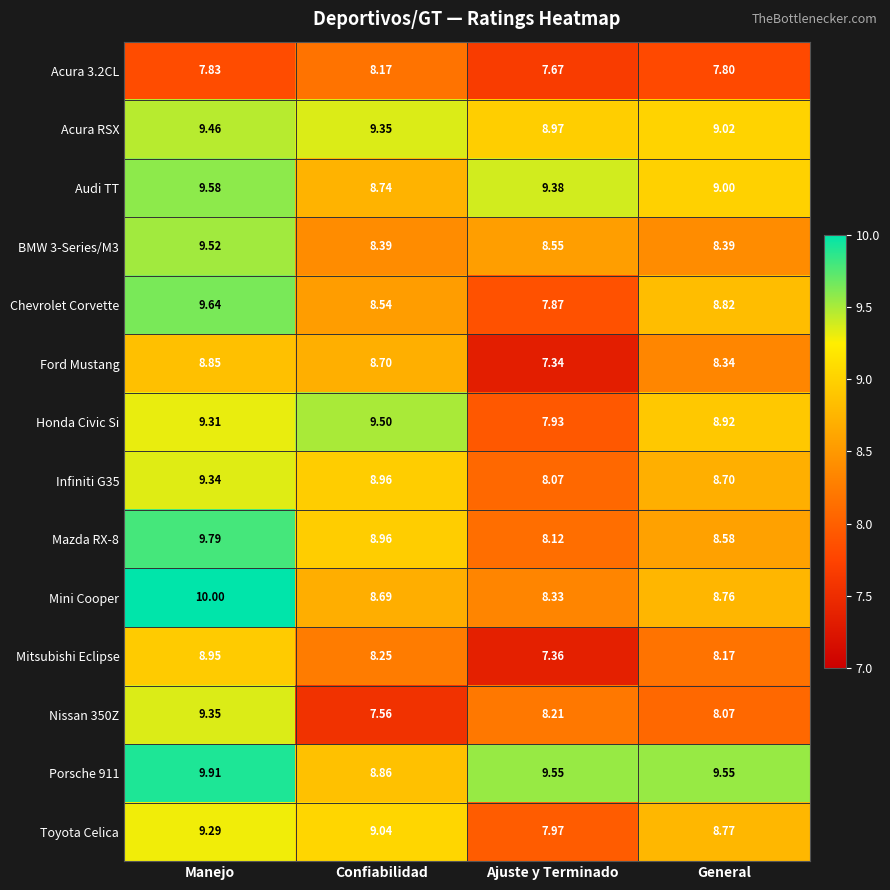

At how many categories does at least one series exceed 7?

4